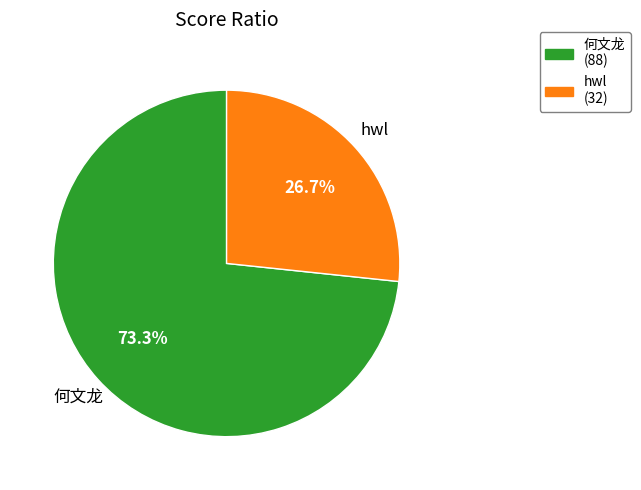

Is hwl the majority of the pie?

No